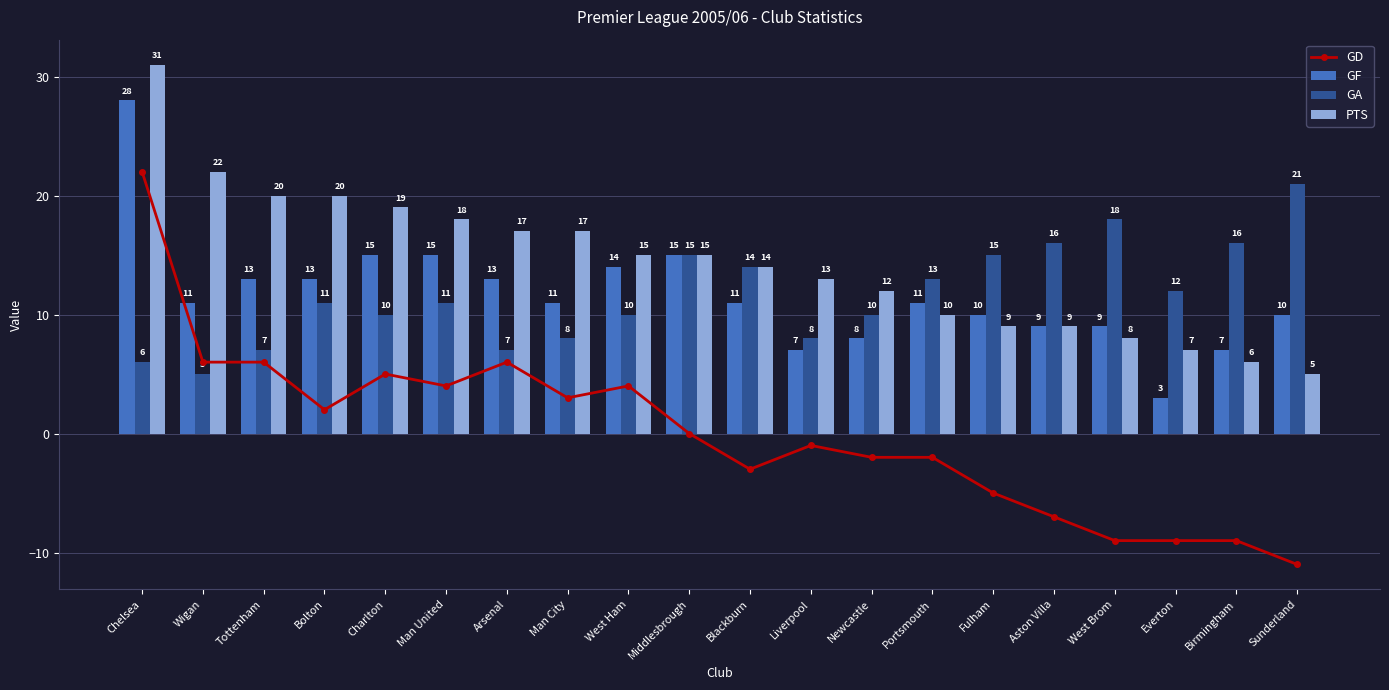

What is the average value of the GA series?

12